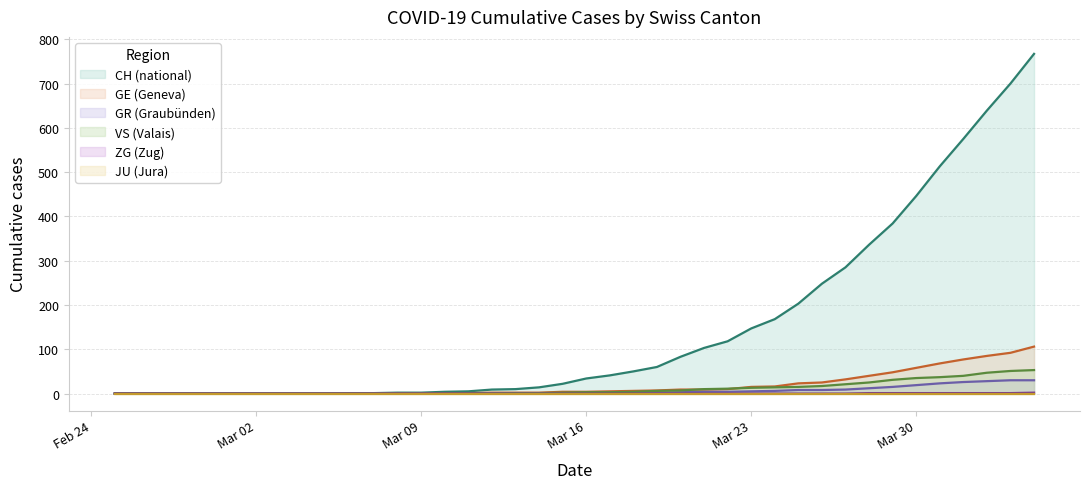

What is the difference between the second highest and minimum values in the GE series?

92